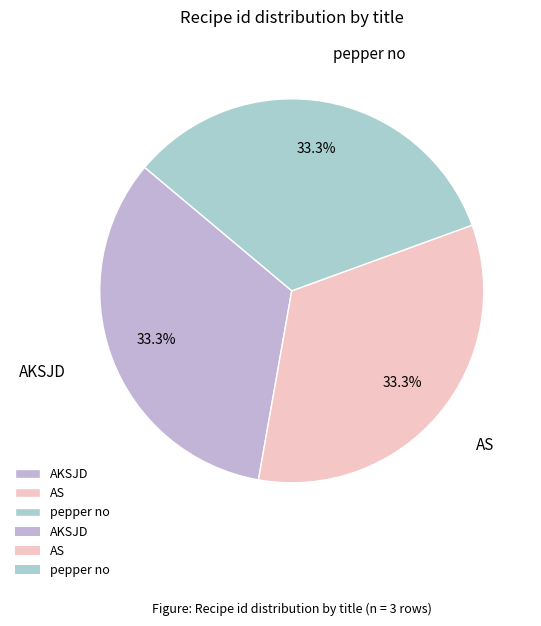

Is it true that pepper no is 99% of the pie?

False